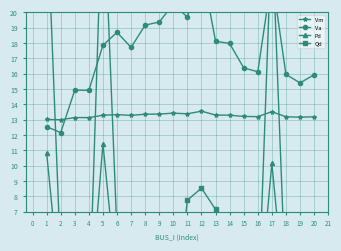

Which series has the widest spread of values?

Qd